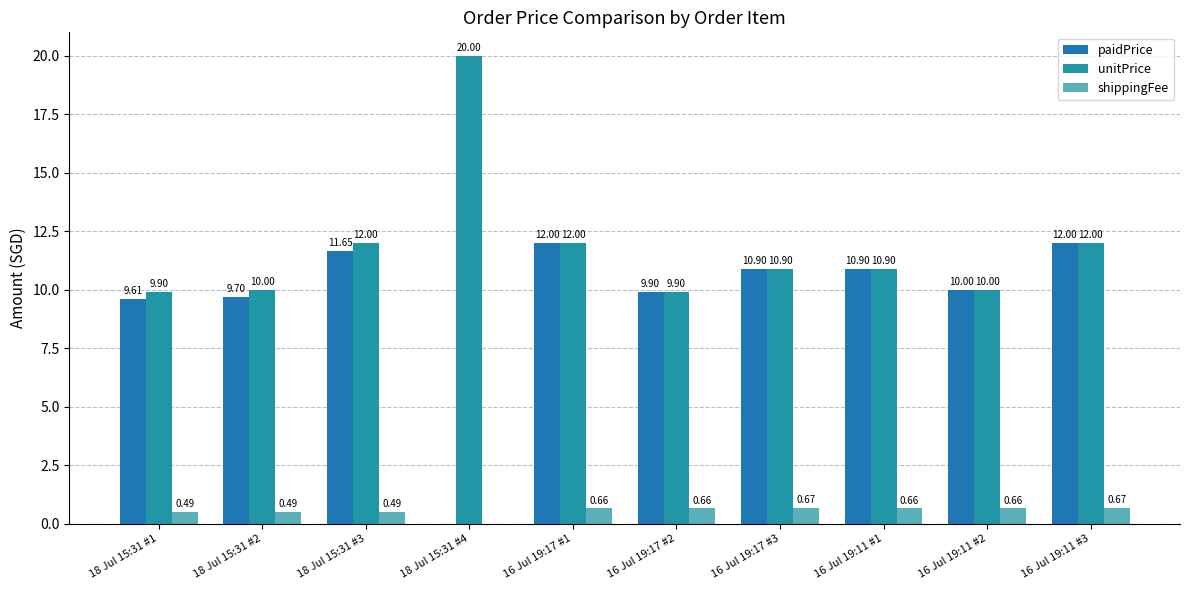

Is the value of unitPrice at 18 Jul 15:31 #3 greater than the value of shippingFee at 16 Jul 19:11 #1?

Yes